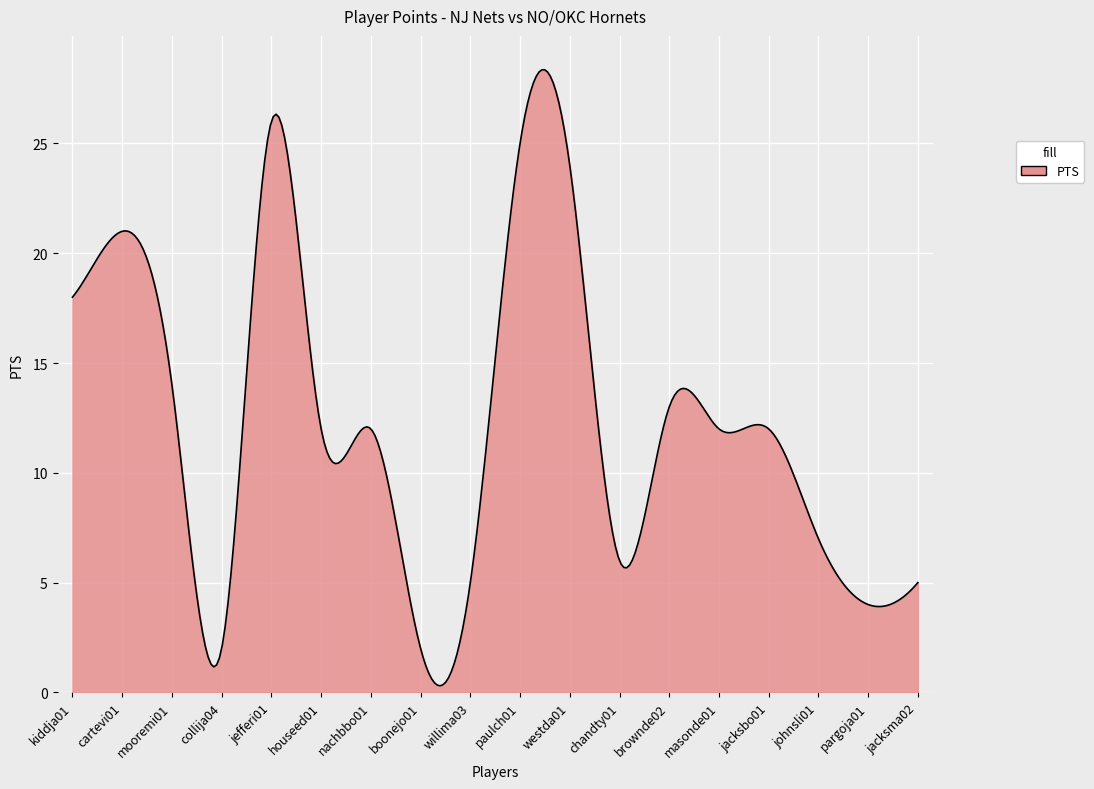

True or false: there are more than 0 points higher than both neighbors.

True